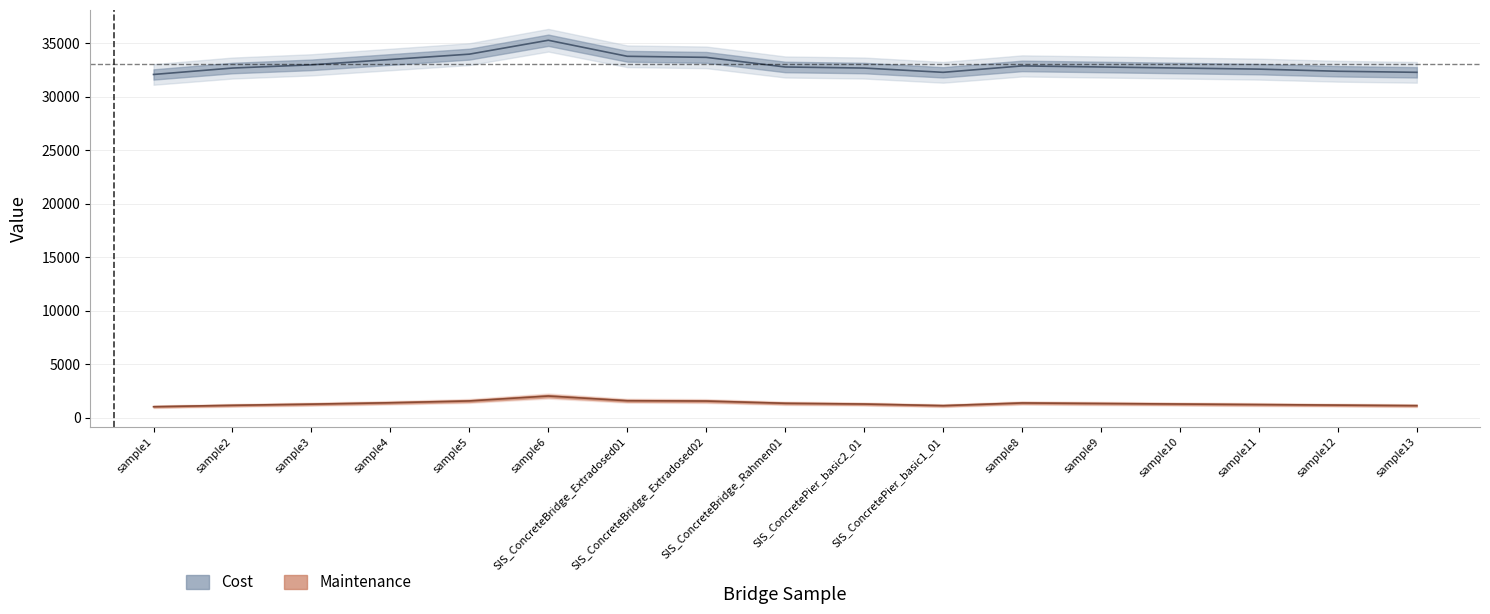

True or false: Cost and Maintenance intersect in this chart.

False